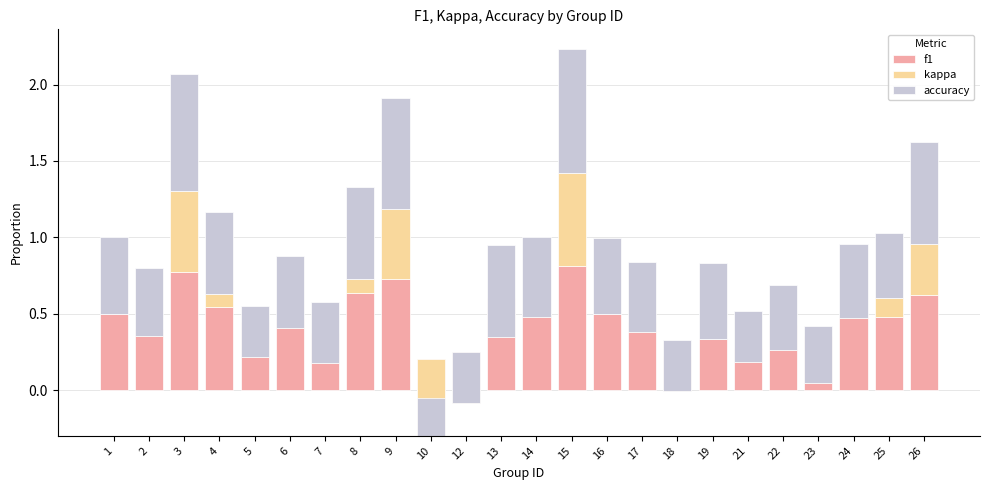

Which category has the highest value across all series?

15